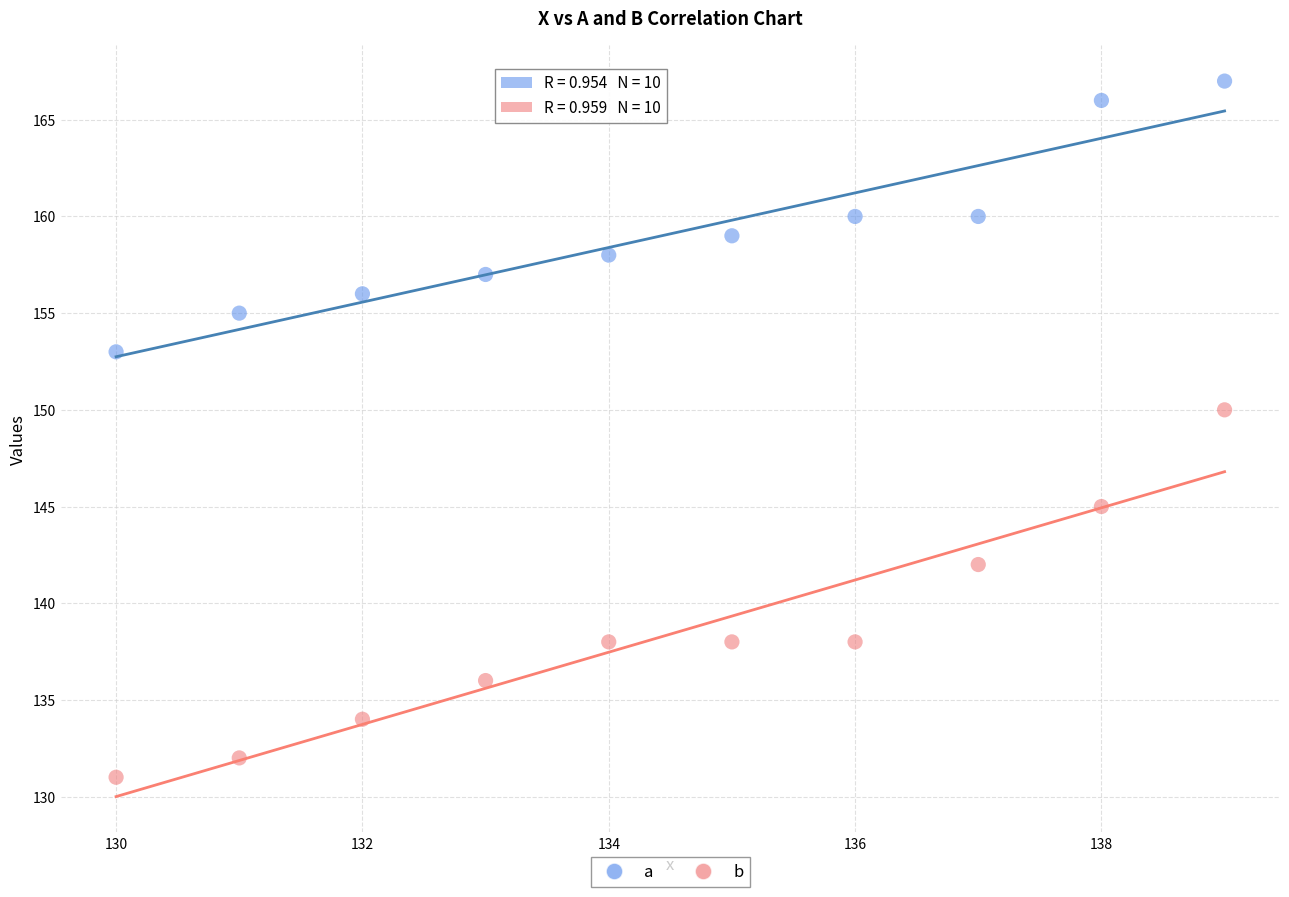

Across all data points, what is the range of Y values (max minus min)?

36